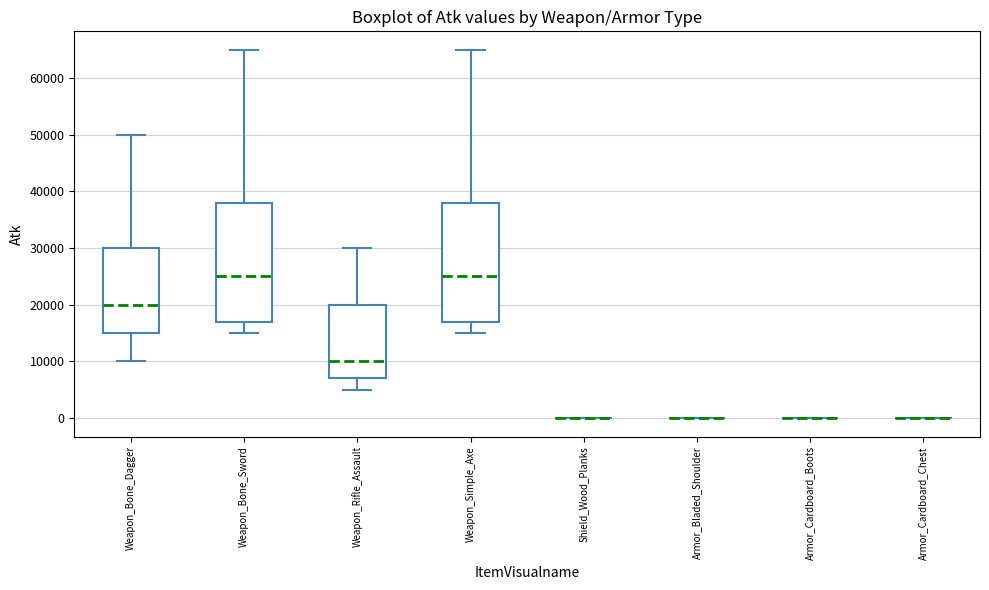

Reading left to right, transcribe this box plot: for each box, give where its median line is, the range the box spans, and where its two whiskers end, as read against the y-axis. The values are not printed on the chart, so give them approximately, as read against the axis.

Weapon_Bone_Dagger: median 20000, box 15000 to 30000, whiskers 10000 to 50000
Weapon_Bone_Sword: median 25000, box 17000 to 38000, whiskers 15000 to 65000
Weapon_Rifle_Assault: median 10000, box 7000 to 20000, whiskers 5000 to 30000
Weapon_Simple_Axe: median 25000, box 17000 to 38000, whiskers 15000 to 65000
Shield_Wood_Planks: box collapsed to a line at 0, whiskers 0 to 0
Armor_Bladed_Shoulder: box collapsed to a line at 0, whiskers 0 to 0
Armor_Cardboard_Boots: box collapsed to a line at 0, whiskers 0 to 0
Armor_Cardboard_Chest: box collapsed to a line at 0, whiskers 0 to 0